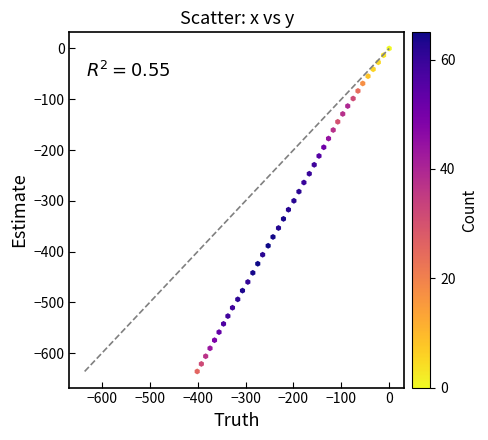

What is the range of Y values (max minus min)?

636.1